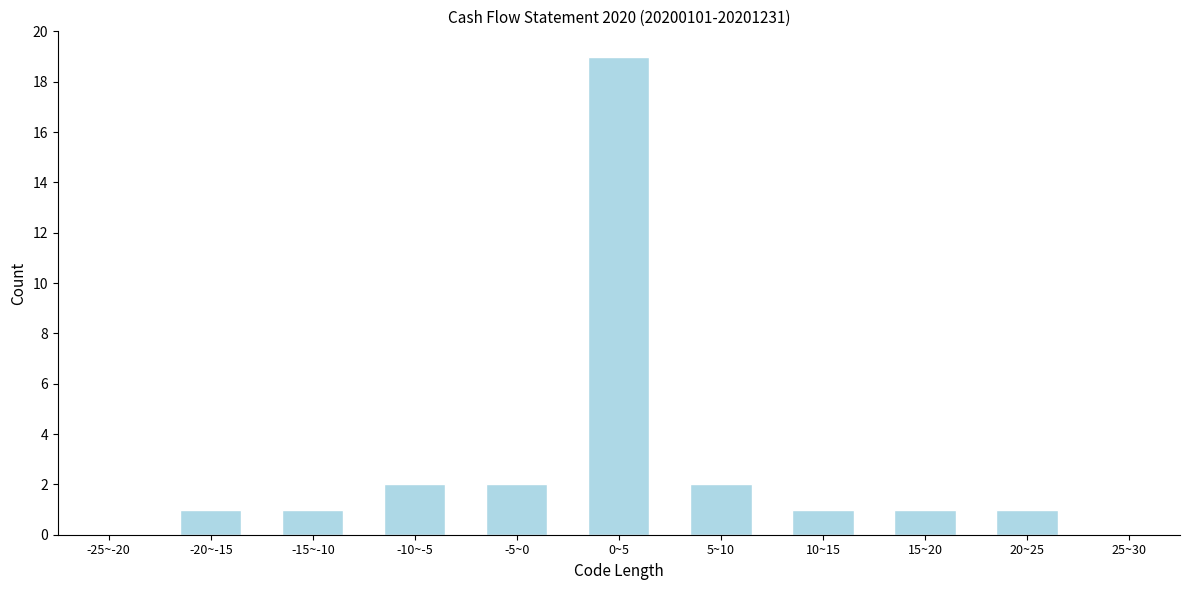

Reading left to right, what are all the values shown in this chart?

-25~-20=0	-20~-15=1	-15~-10=1	-10~-5=2	-5~0=2	0~5=19	5~10=2	10~15=1	15~20=1	20~25=1	25~30=0